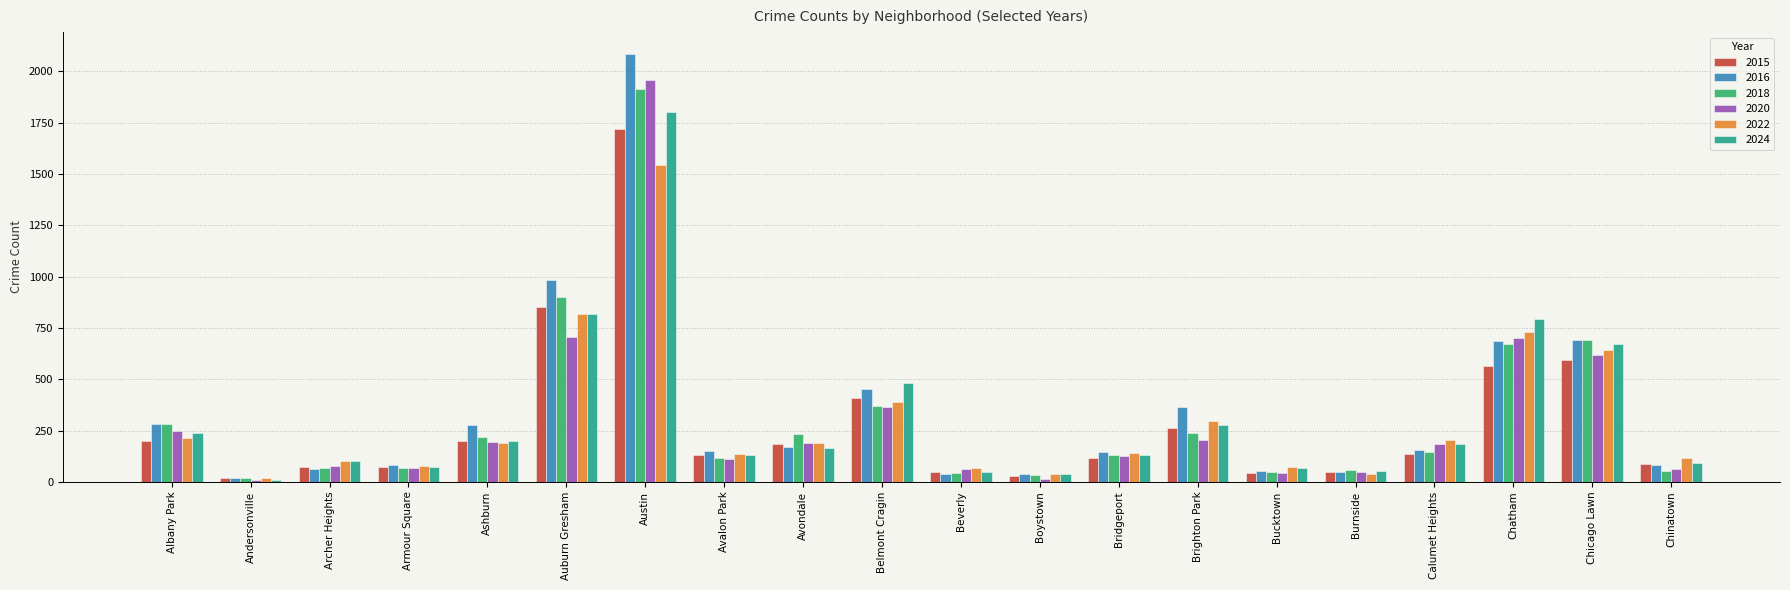

What is the value of the 2015 bar at the 9th from the left?

183